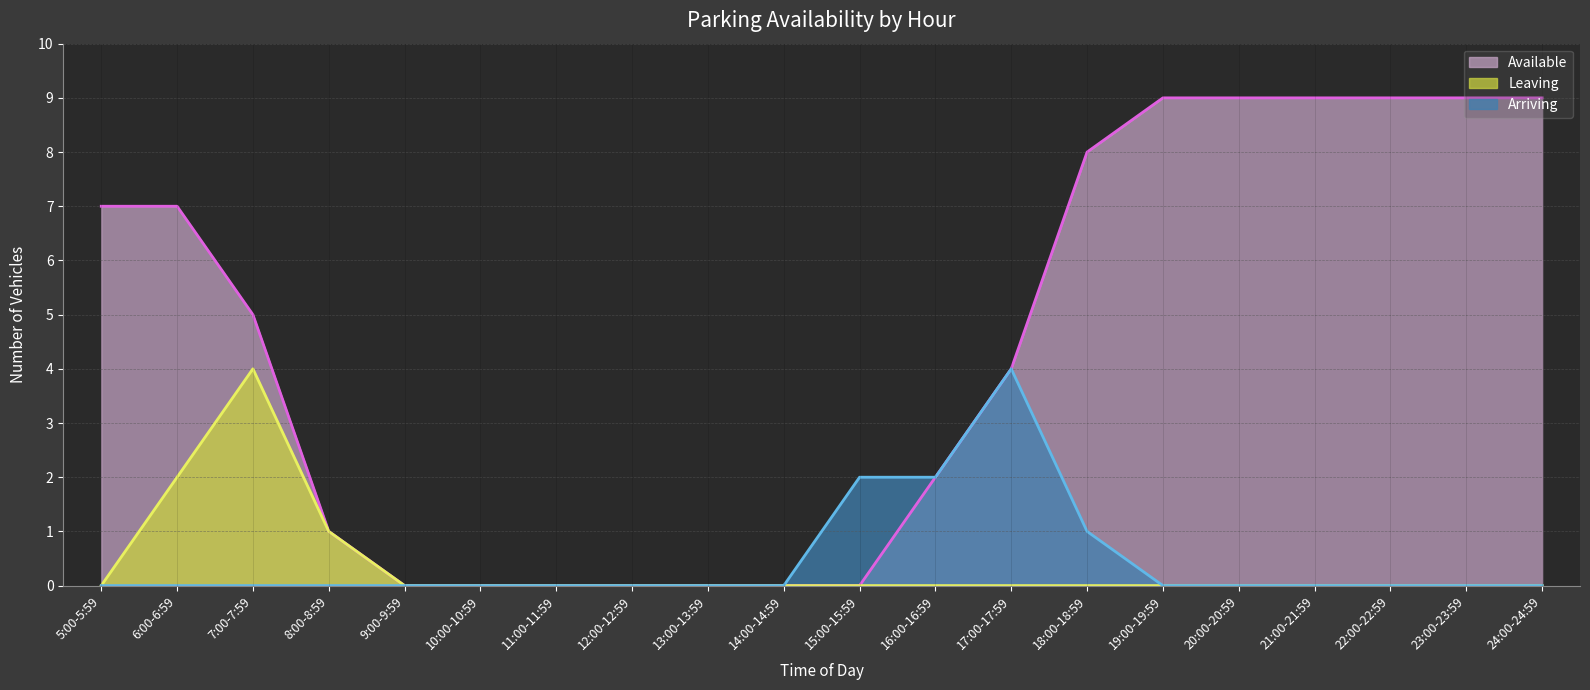

What is the sum of all Leaving values?

7